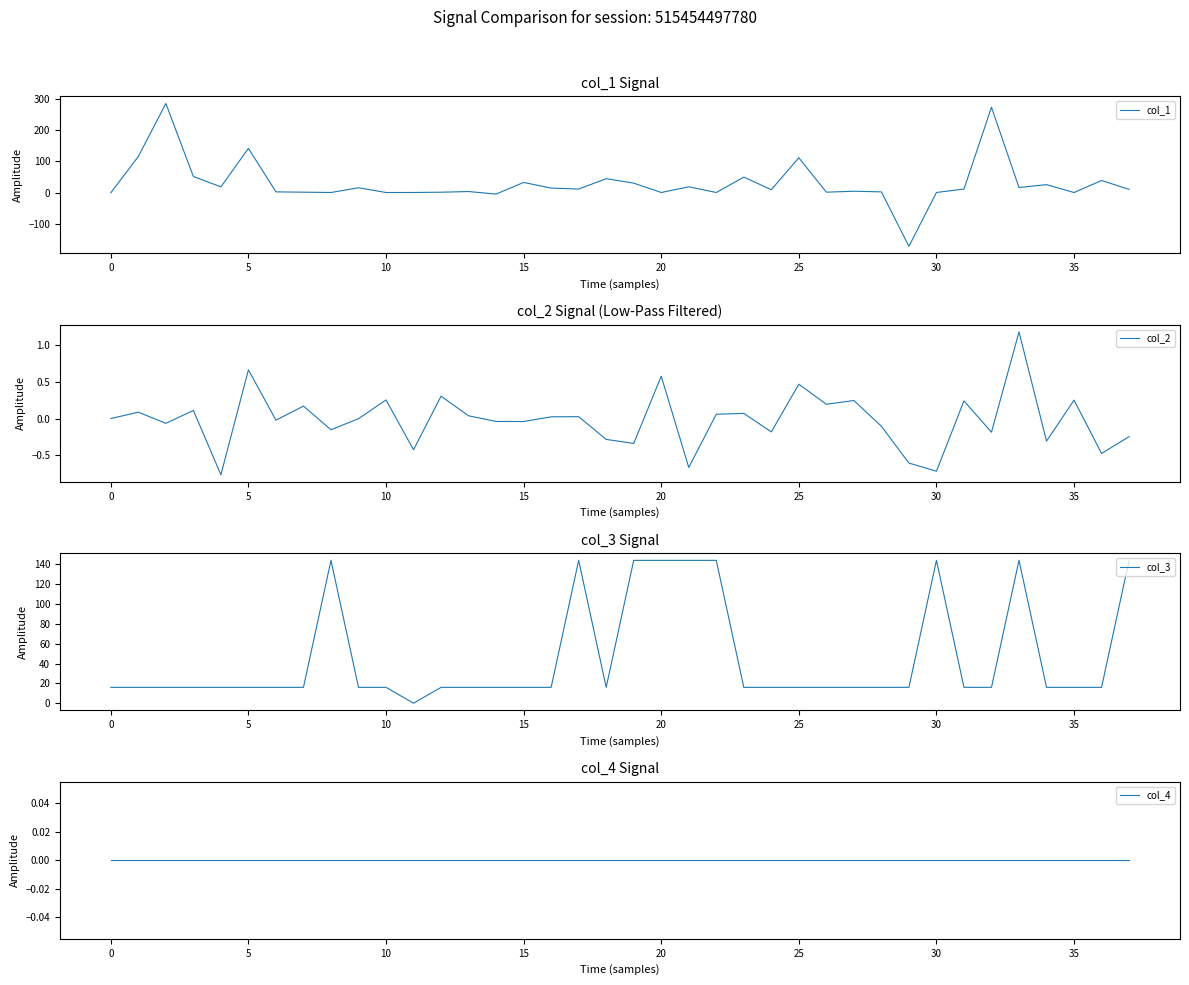

How many distinct data groups are displayed?

4